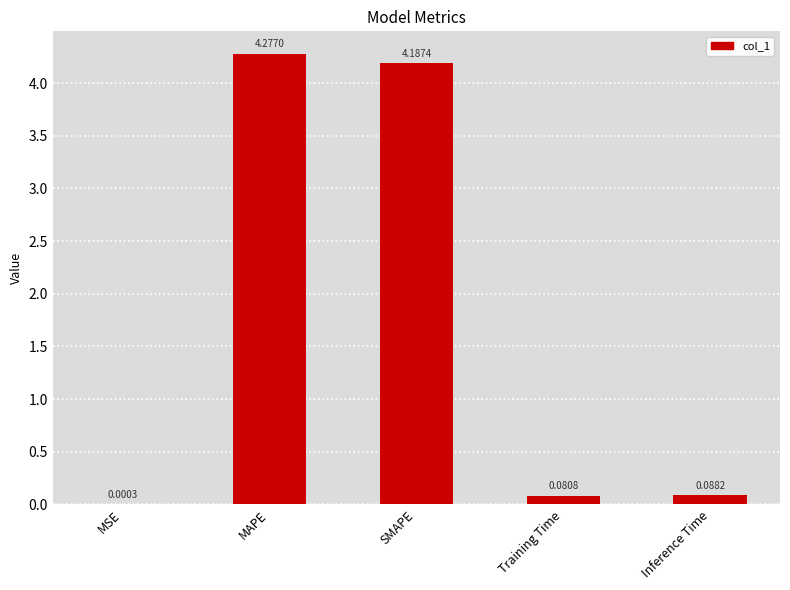

True or false: the data shows 4.2 at SMAPE.

True